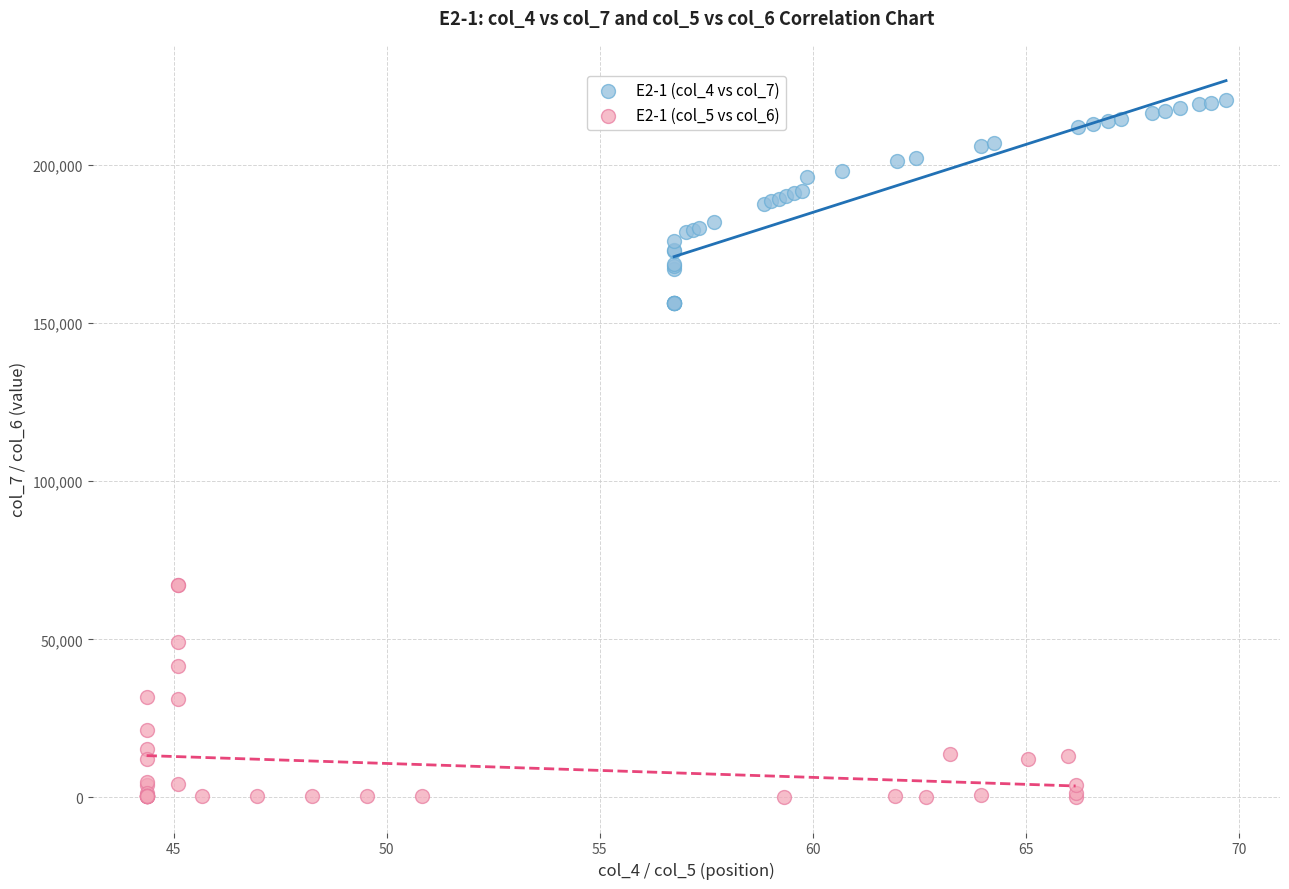

Which series contains the highest Y value?

E2-1 (col_4 vs col_7)